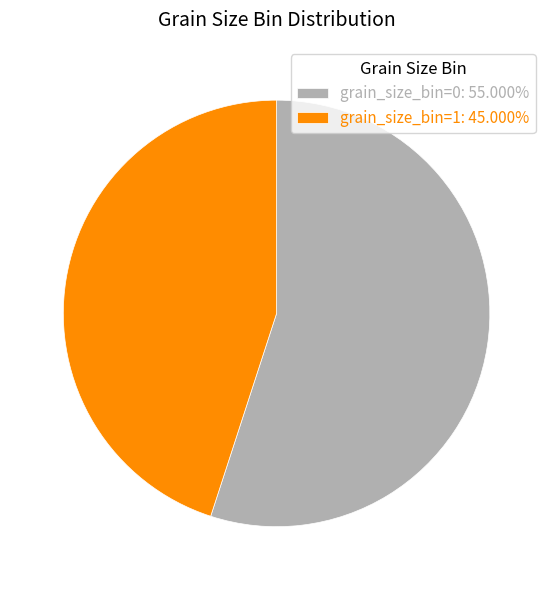

Count the number of slices in the pie.

2